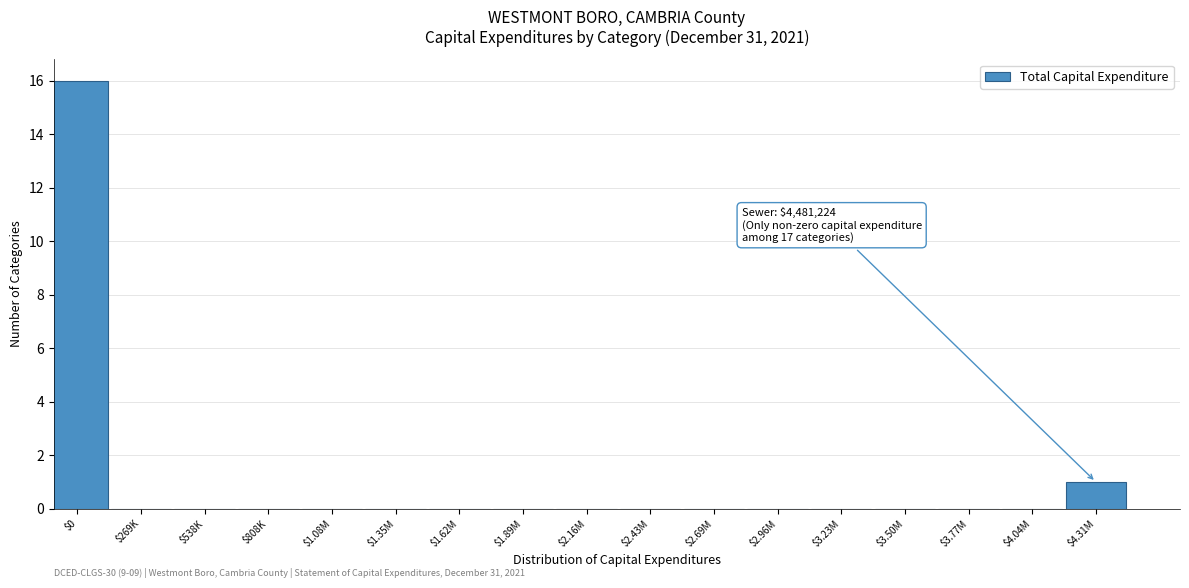

At which category does the chart reach its peak across all series?

$0